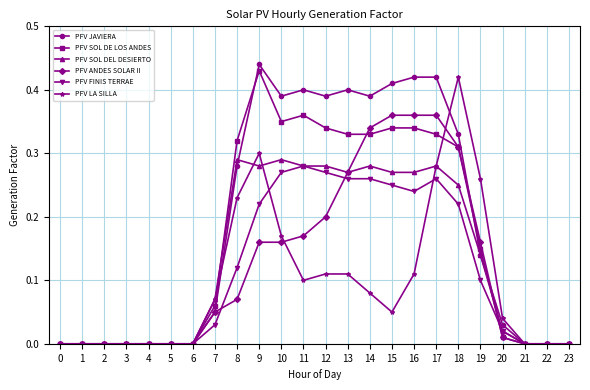

Which series has the largest range (max minus min)?

PFV JAVIERA